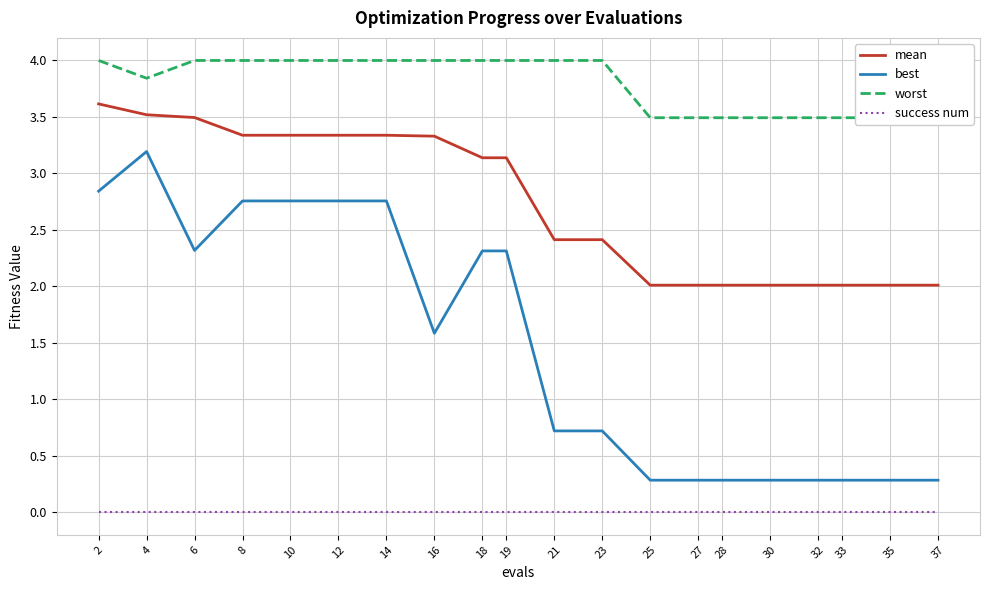

How many lines are shown in the chart?

4